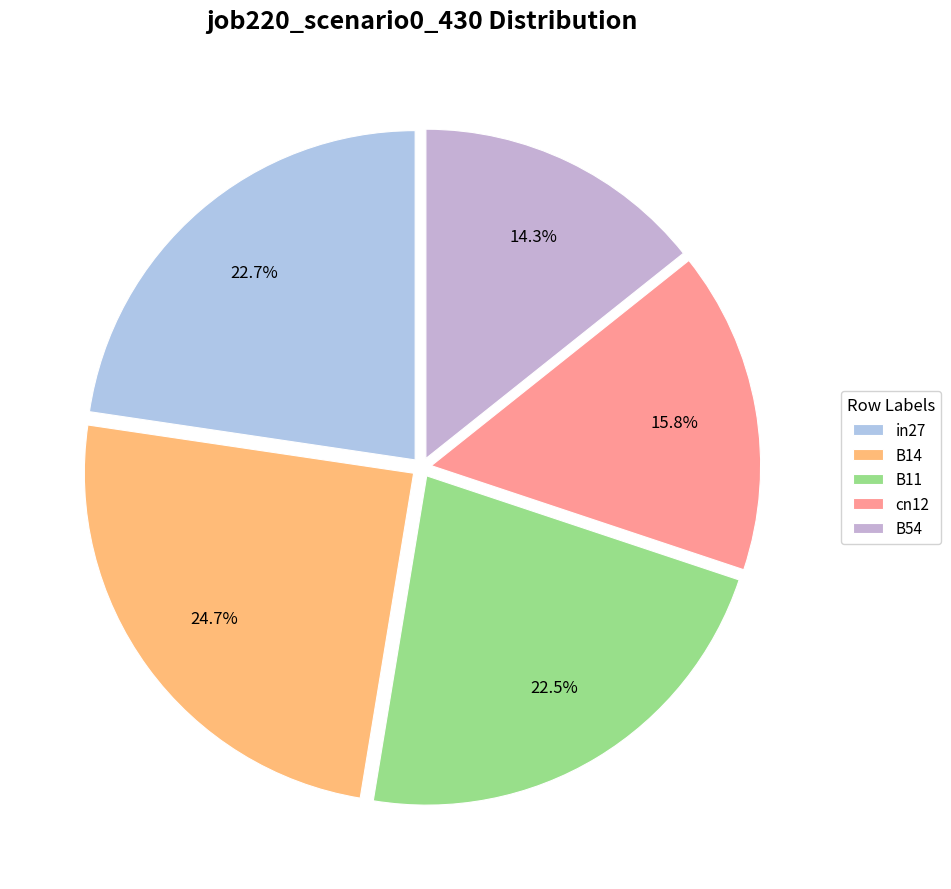

Rank the categories by value from lowest to highest.

B54, cn12, B11, in27, B14